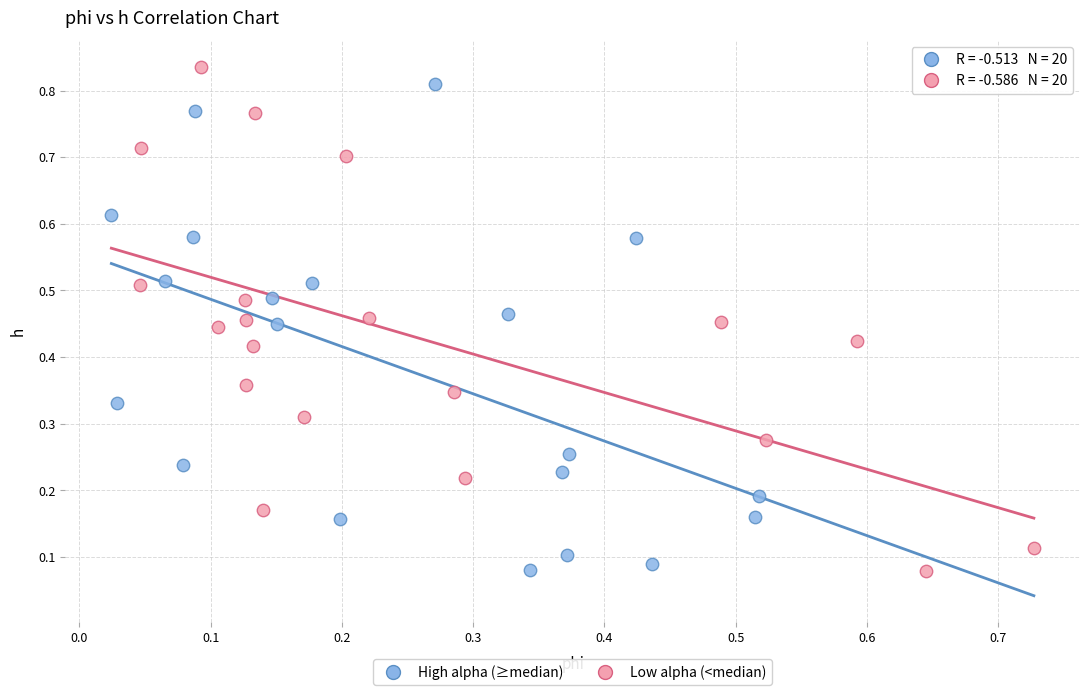

Which series has the widest spread of Y values?

Low alpha (<median)